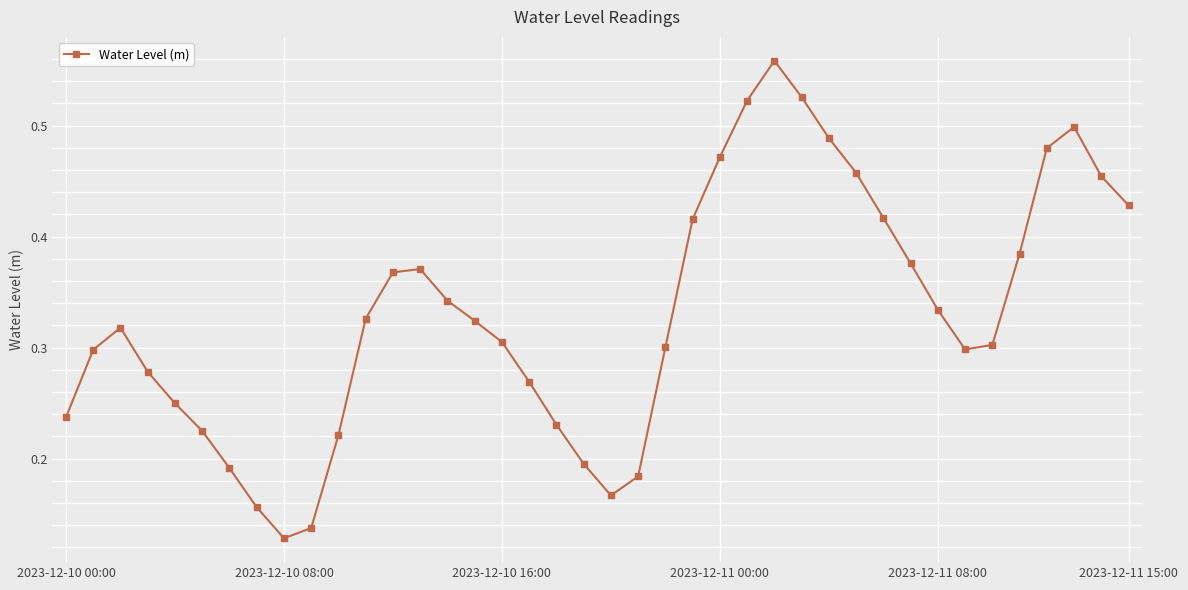

What is the sum of all values?

13.2